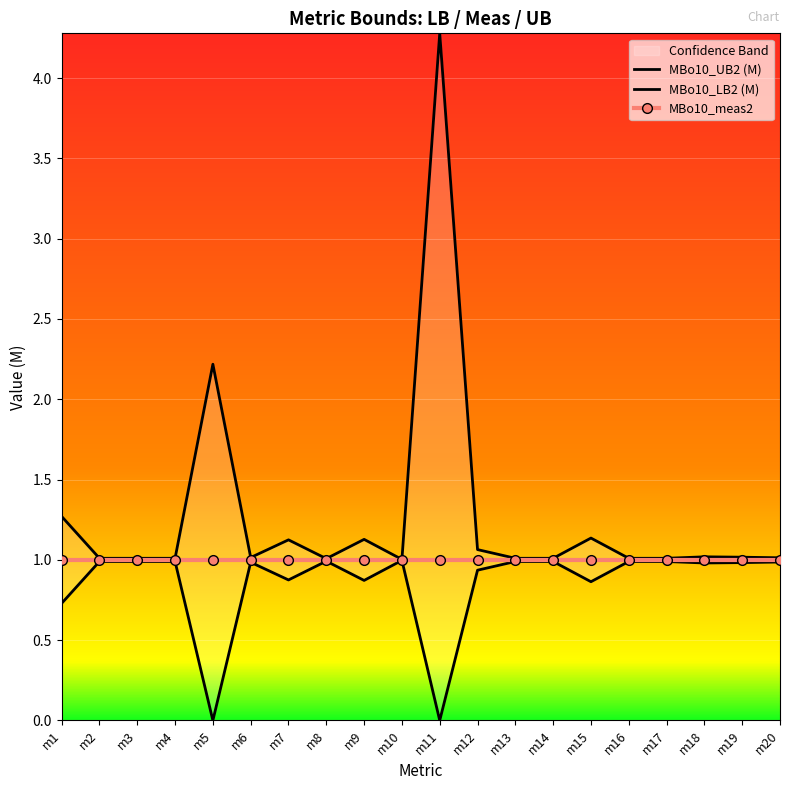

What is the sum of the MBo10_LB2 (M) values at m15 and m19?

1.8